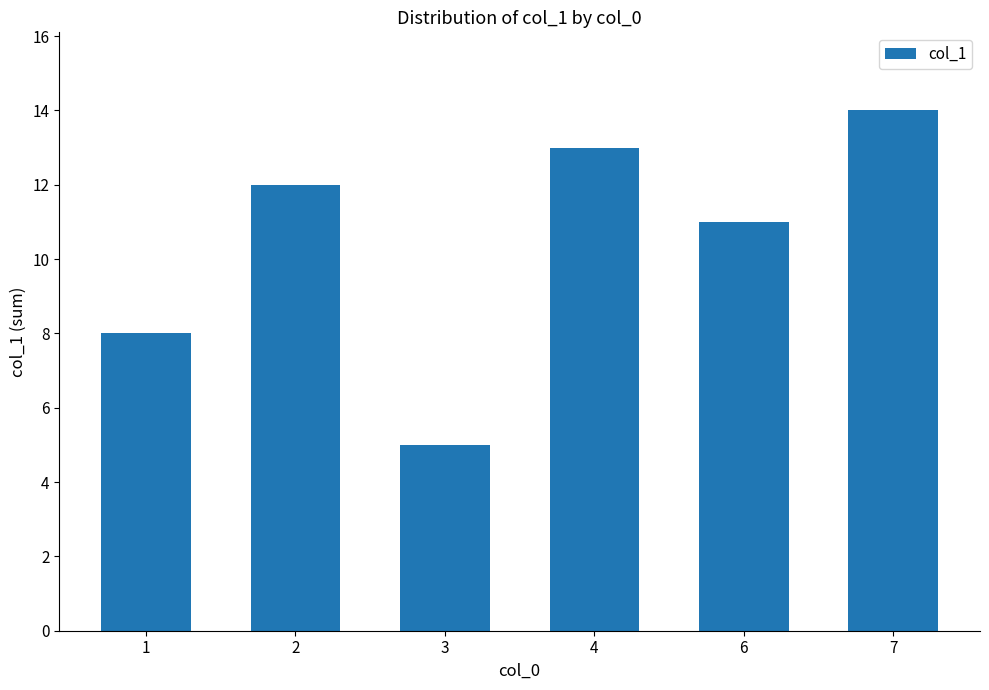

At which label is the value closest to 9?

1